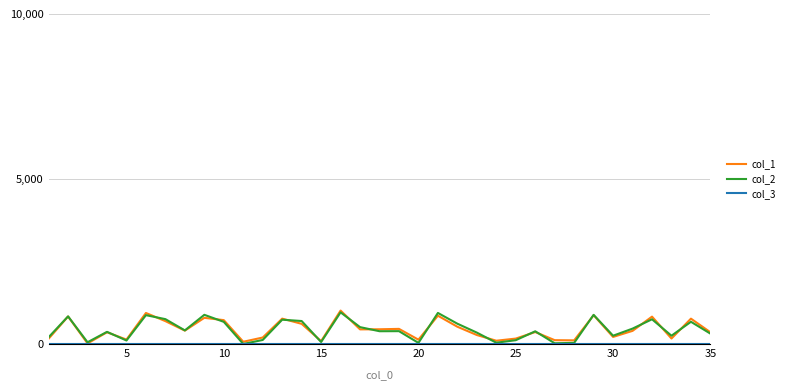

What is the greatest value displayed?

1014